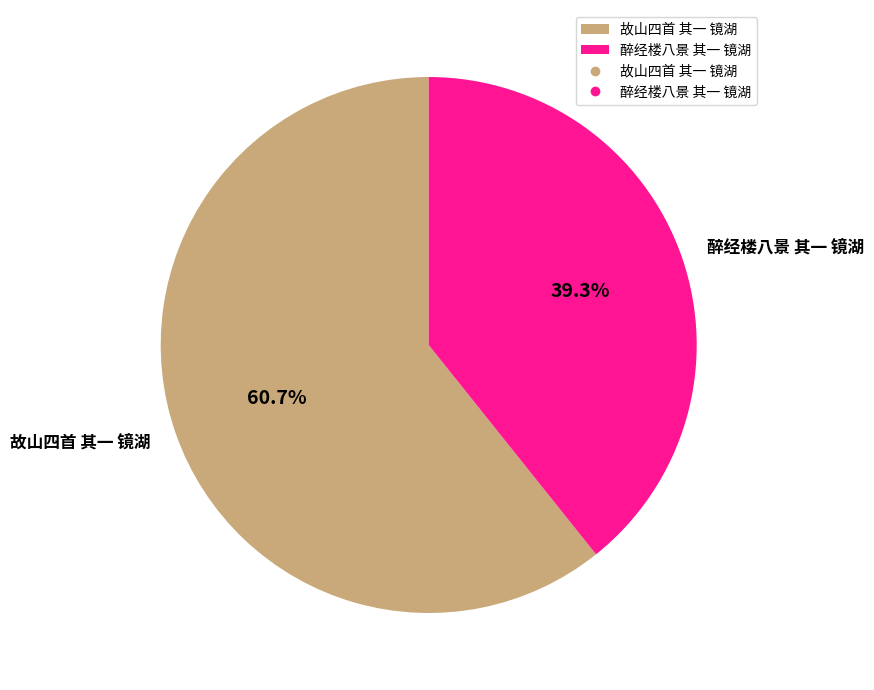

Is it true that 醉经楼八景 其一 镜湖 is 39% of the pie?

True